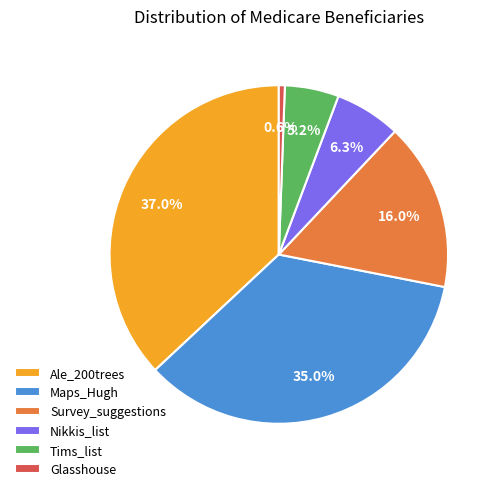

Count the number of slices in the pie.

6